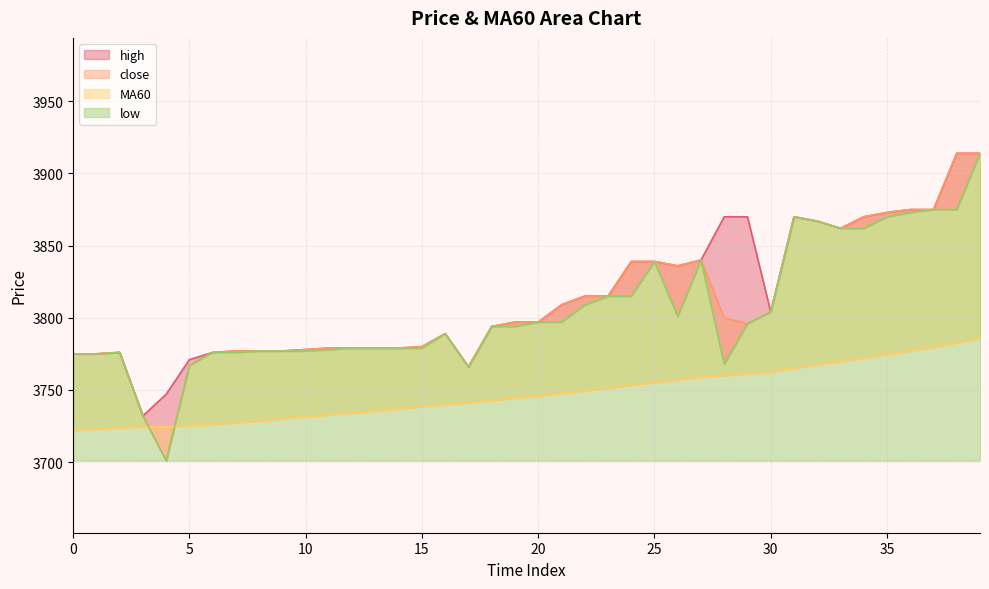

What is the spread (max minus min) of values at 21?

61.4